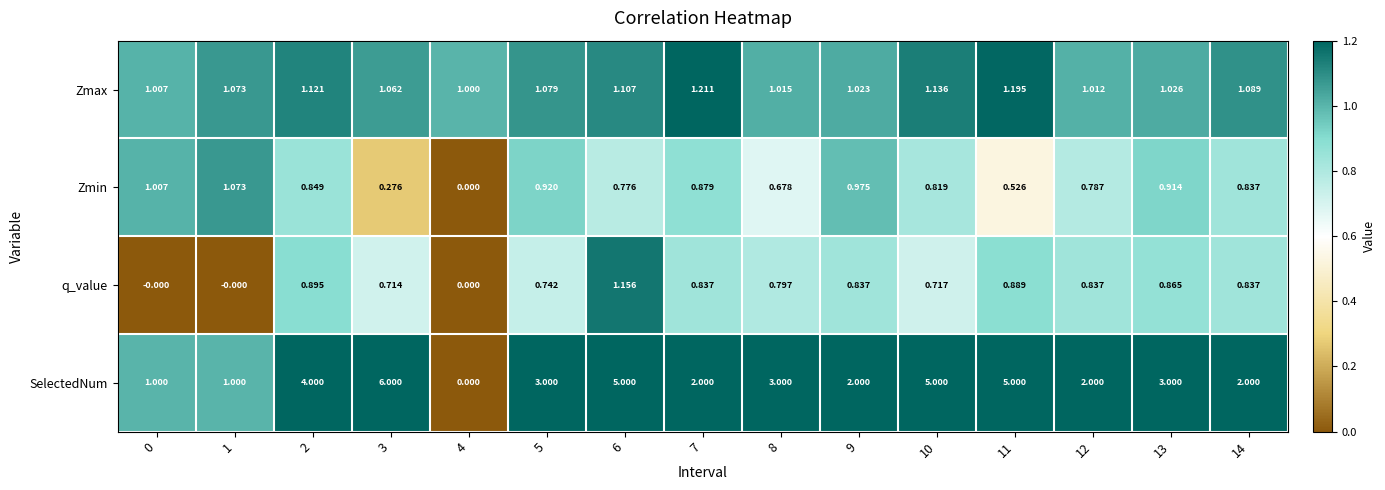

Which series changed the most between 3 and 12?

SelectedNum